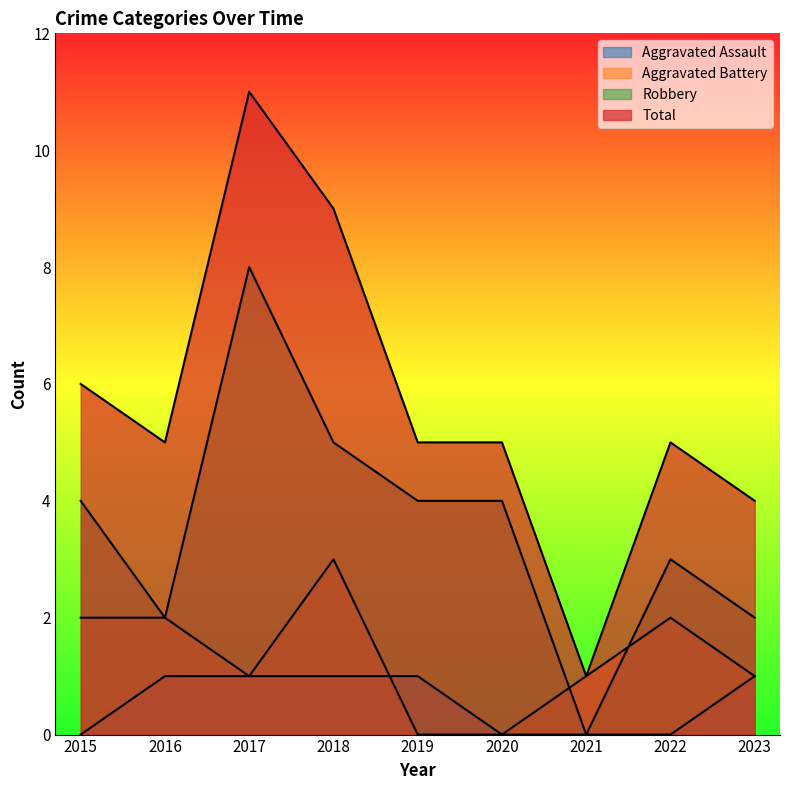

True or false: Aggravated Battery and Total intersect in this chart.

False